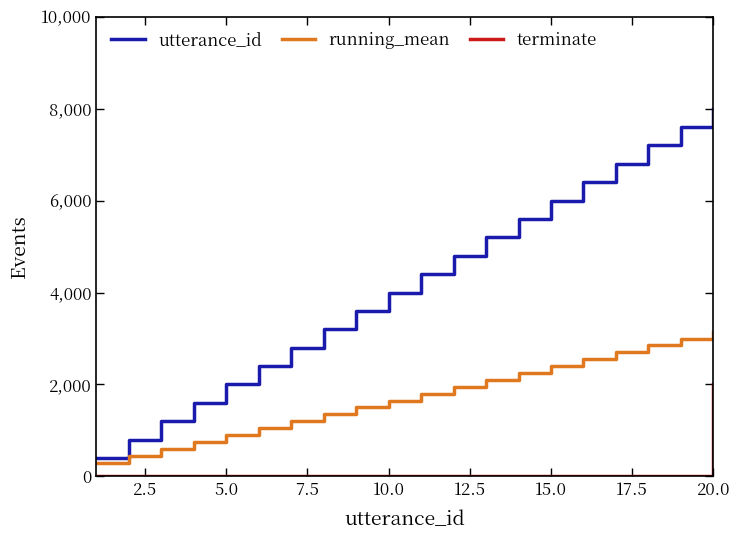

Rank the series by their maximum value, from lowest to highest.

terminate, running_mean, utterance_id